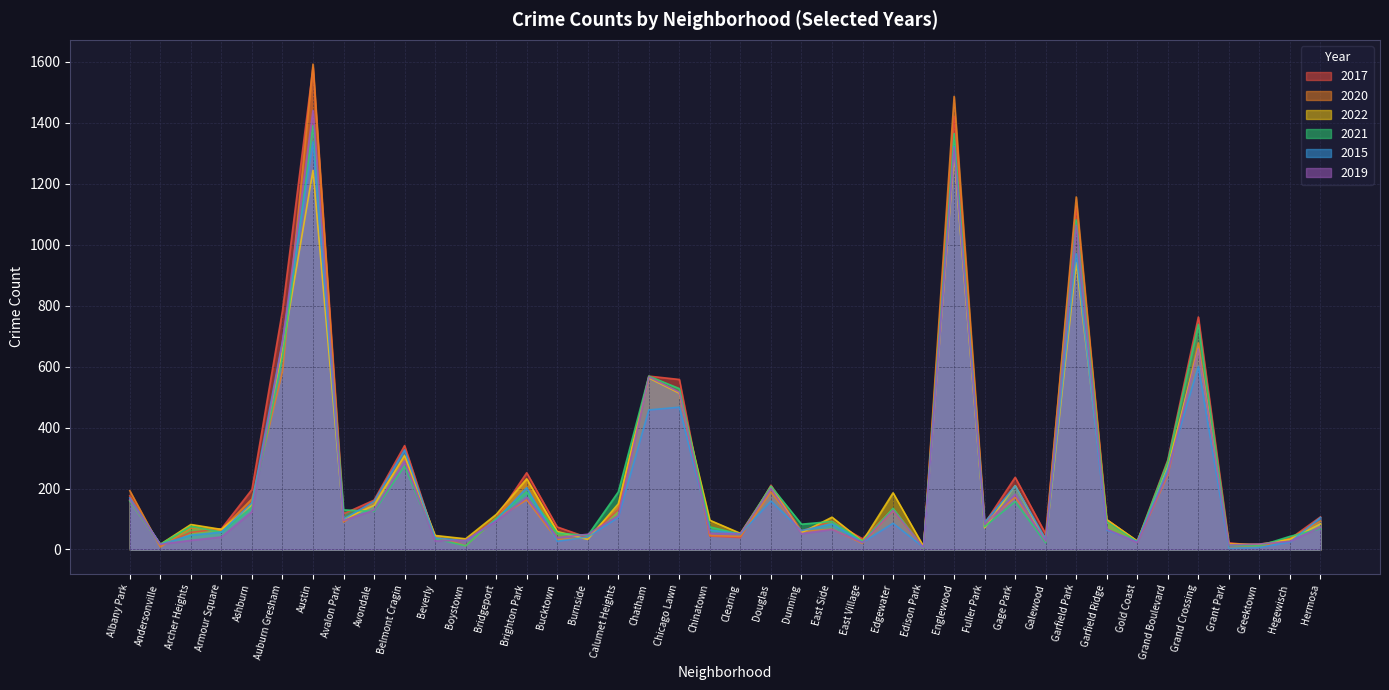

Reading left to right, list all the values displayed in this chart.

2017: Albany Park=176	Andersonville=14	Archer Heights=56	Armour Square=68	Ashburn=197	Auburn Gresham=784	Austin=1582	Avalon Park=117	Avondale=162	Belmont Cragin=341	Beverly=35	Boystown=28	Bridgeport=103	Brighton Park=252	Bucktown=74	Burnside=39	Calumet Heights=131	Chatham=569	Chicago Lawn=558	Chinatown=44	Clearing=39	Douglas=211	Dunning=61	East Side=93	East Village=35	Edgewater=133	Edison Park=8	Englewood=1422	Fuller Park=86	Gage Park=237	Galewood=51	Garfield Park=1127	Garfield Ridge=98	Gold Coast=27	Grand Boulevard=294	Grand Crossing=763	Grant Park=22	Greektown=12	Hegewisch=35	Hermosa=107
2020: Albany Park=193	Andersonville=8	Archer Heights=70	Armour Square=65	Ashburn=166	Auburn Gresham=584	Austin=1593	Avalon Park=90	Avondale=155	Belmont Cragin=301	Beverly=43	Boystown=12	Bridgeport=101	Brighton Park=163	Bucktown=32	Burnside=39	Calumet Heights=141	Chatham=567	Chicago Lawn=514	Chinatown=46	Clearing=43	Douglas=189	Dunning=58	East Side=67	East Village=20	Edgewater=127	Edison Park=4	Englewood=1487	Fuller Park=89	Gage Park=171	Galewood=37	Garfield Park=1157	Garfield Ridge=90	Gold Coast=24	Grand Boulevard=244	Grand Crossing=678	Grant Park=5	Greektown=10	Hegewisch=36	Hermosa=93
2022: Albany Park=161	Andersonville=17	Archer Heights=82	Armour Square=66	Ashburn=147	Auburn Gresham=654	Austin=1244	Avalon Park=99	Avondale=145	Belmont Cragin=309	Beverly=46	Boystown=35	Bridgeport=115	Brighton Park=232	Bucktown=59	Burnside=33	Calumet Heights=150	Chatham=563	Chicago Lawn=513	Chinatown=96	Clearing=53	Douglas=206	Dunning=55	East Side=106	East Village=27	Edgewater=186	Edison Park=10	Englewood=1296	Fuller Park=71	Gage Park=210	Galewood=26	Garfield Park=941	Garfield Ridge=98	Gold Coast=28	Grand Boulevard=272	Grand Crossing=660	Grant Park=18	Greektown=17	Hegewisch=33	Hermosa=84
2021: Albany Park=159	Andersonville=17	Archer Heights=76	Armour Square=57	Ashburn=138	Auburn Gresham=630	Austin=1391	Avalon Park=130	Avondale=125	Belmont Cragin=274	Beverly=35	Boystown=12	Bridgeport=102	Brighton Park=189	Bucktown=54	Burnside=46	Calumet Heights=189	Chatham=569	Chicago Lawn=528	Chinatown=74	Clearing=50	Douglas=208	Dunning=83	East Side=92	East Village=27	Edgewater=135	Edison Park=4	Englewood=1365	Fuller Park=75	Gage Park=157	Galewood=22	Garfield Park=1082	Garfield Ridge=91	Gold Coast=25	Grand Boulevard=290	Grand Crossing=739	Grant Park=14	Greektown=12	Hegewisch=43	Hermosa=68
2015: Albany Park=169	Andersonville=17	Archer Heights=47	Armour Square=57	Ashburn=153	Auburn Gresham=684	Austin=1338	Avalon Park=100	Avondale=158	Belmont Cragin=327	Beverly=38	Boystown=28	Bridgeport=96	Brighton Park=203	Bucktown=27	Burnside=41	Calumet Heights=105	Chatham=458	Chicago Lawn=467	Chinatown=64	Clearing=51	Douglas=159	Dunning=62	East Side=84	East Village=23	Edgewater=86	Edison Park=7	Englewood=1323	Fuller Park=89	Gage Park=209	Galewood=33	Garfield Park=971	Garfield Ridge=64	Gold Coast=26	Grand Boulevard=265	Grand Crossing=600	Grant Park=4	Greektown=7	Hegewisch=24	Hermosa=105
2019: Albany Park=163	Andersonville=17	Archer Heights=30	Armour Square=41	Ashburn=124	Auburn Gresham=680	Austin=1441	Avalon Park=95	Avondale=129	Belmont Cragin=290	Beverly=28	Boystown=30	Bridgeport=93	Brighton Park=171	Bucktown=39	Burnside=50	Calumet Heights=111	Chatham=566	Chicago Lawn=516	Chinatown=53	Clearing=52	Douglas=201	Dunning=52	East Side=66	East Village=23	Edgewater=128	Edison Park=6	Englewood=1318	Fuller Park=82	Gage Park=181	Galewood=27	Garfield Park=1064	Garfield Ridge=67	Gold Coast=23	Grand Boulevard=251	Grand Crossing=659	Grant Park=15	Greektown=18	Hegewisch=27	Hermosa=73